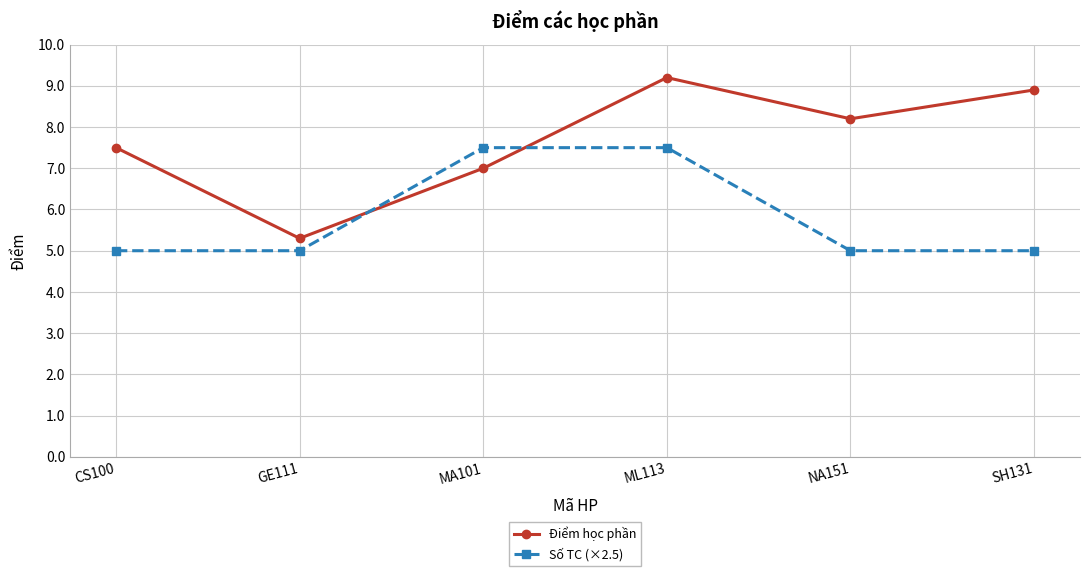

At which category is the sum across all series the highest?

ML113